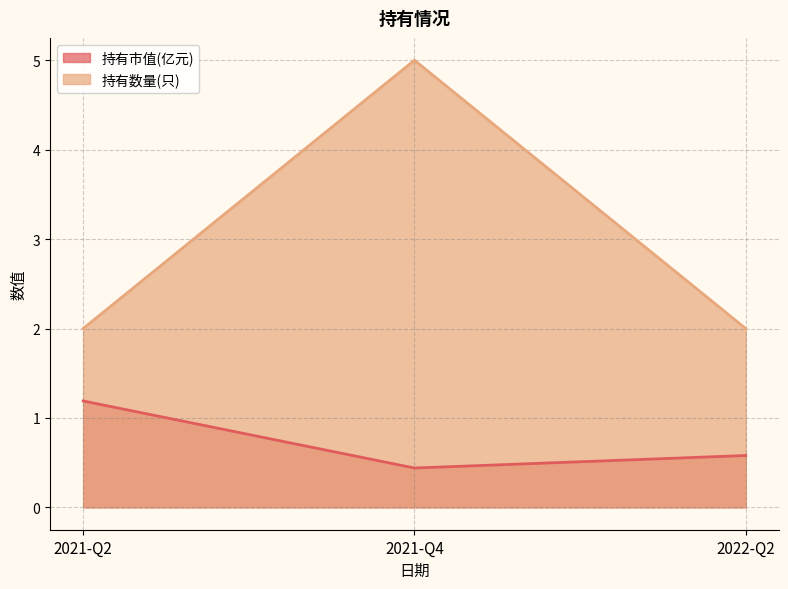

What is the minimum value shown in the chart?

0.4